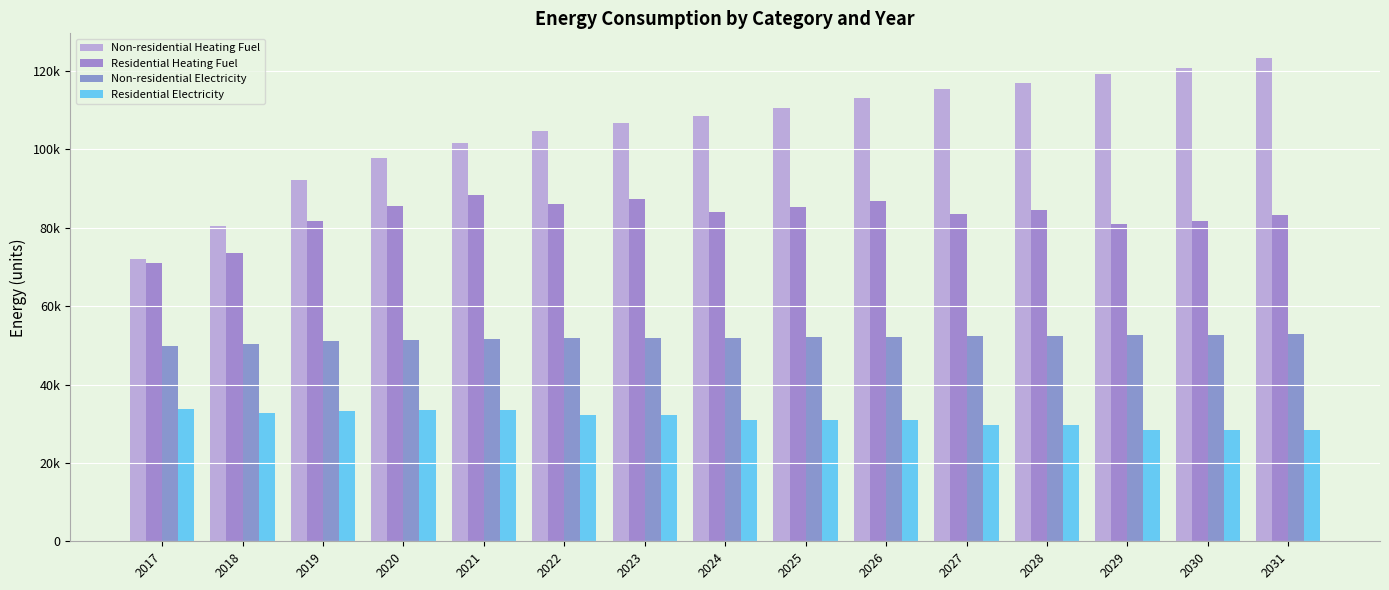

List the series in order of their peak value, highest first.

Non-residential Heating Fuel, Residential Heating Fuel, Non-residential Electricity, Residential Electricity